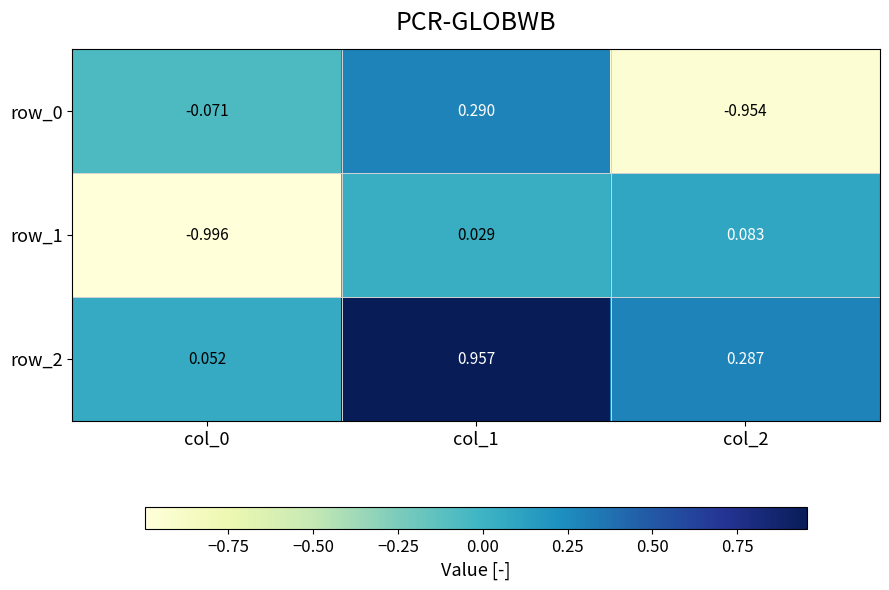

What is the difference between the row_2 values at col_1 and col_2?

0.7